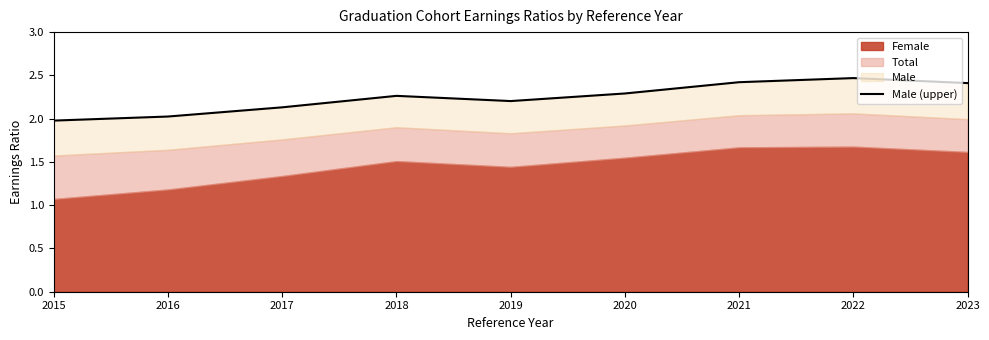

What is the difference between the values at 2019 and 2015?

0.2